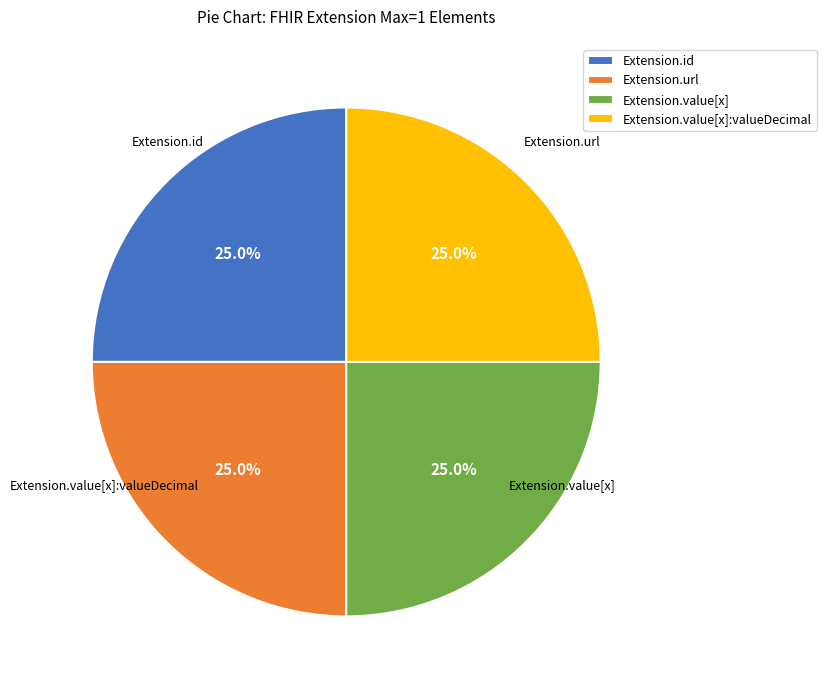

Is Extension.id the majority of the pie?

No